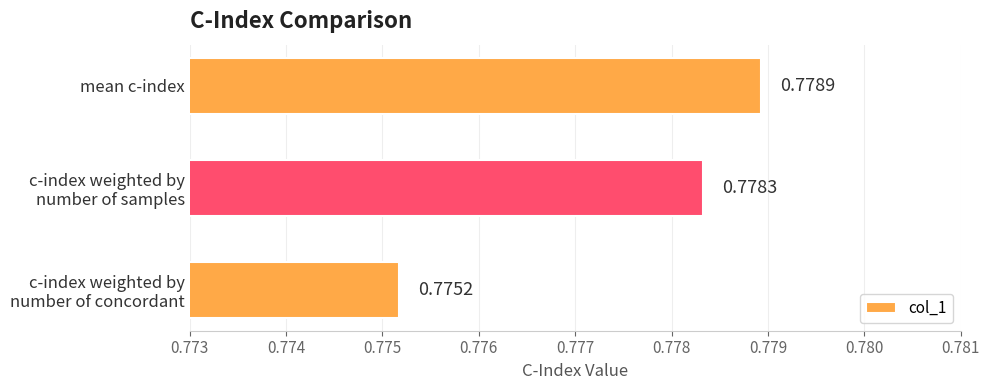

Count the values in the range 0 to 1.

3